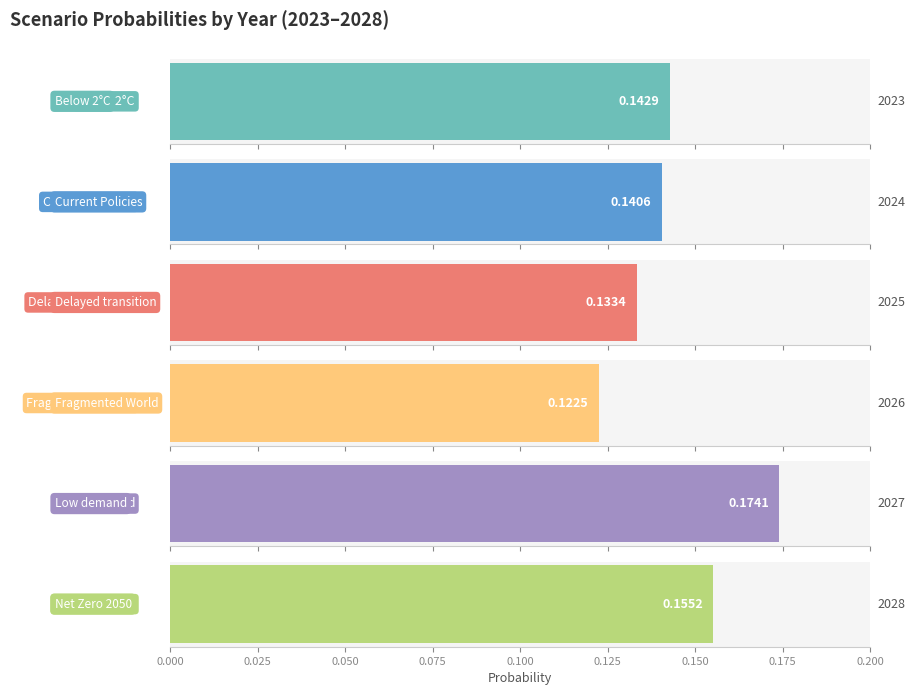

At how many categories does at least one series exceed 0?

6